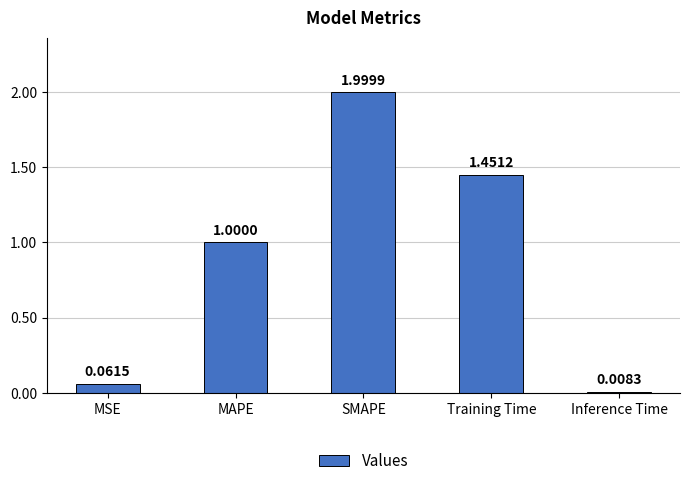

List the labels in order of value, largest first.

SMAPE, Training Time, MAPE, MSE, Inference Time